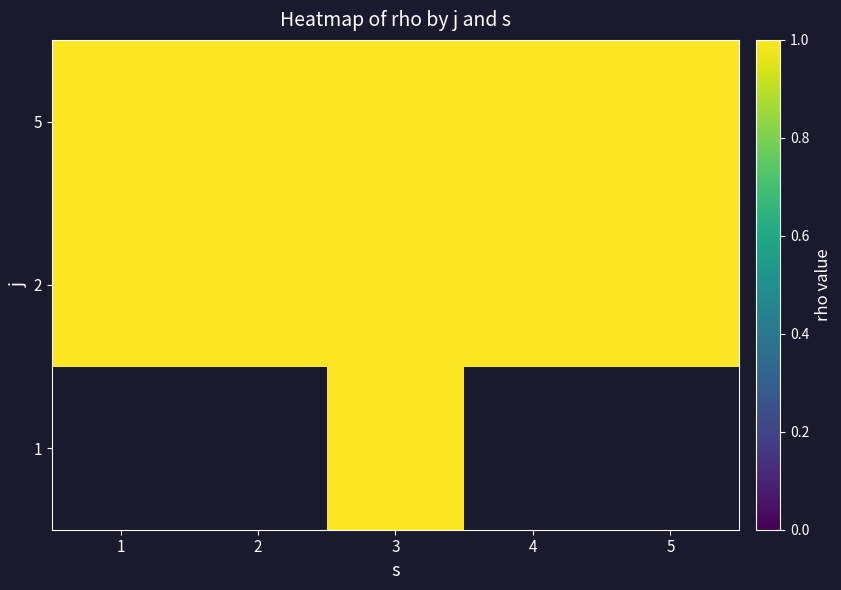

True or false: 2 has a value of 0.3 at 4.

False